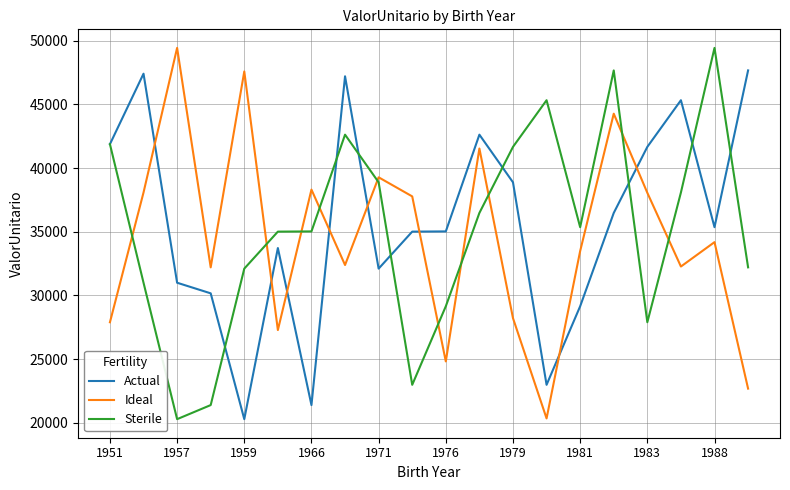

True or false: Ideal and Actual intersect in this chart.

True